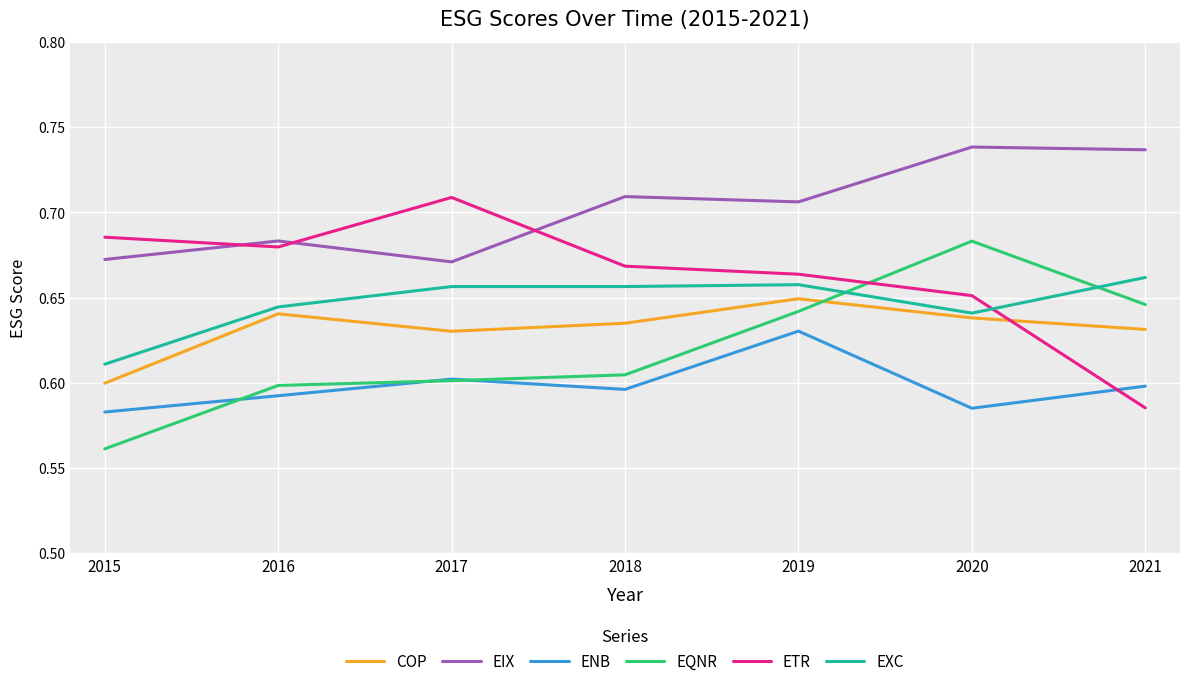

What is the sum of all ETR values?

4.6